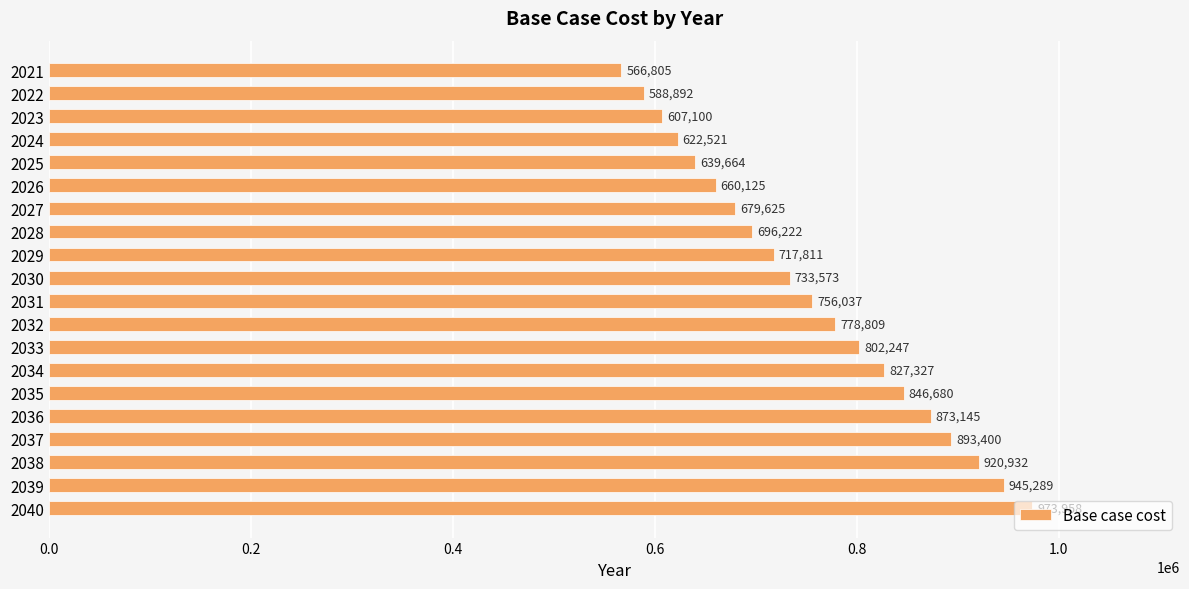

Approximately how many times larger is the value at 2022 compared to 2025?

0.9